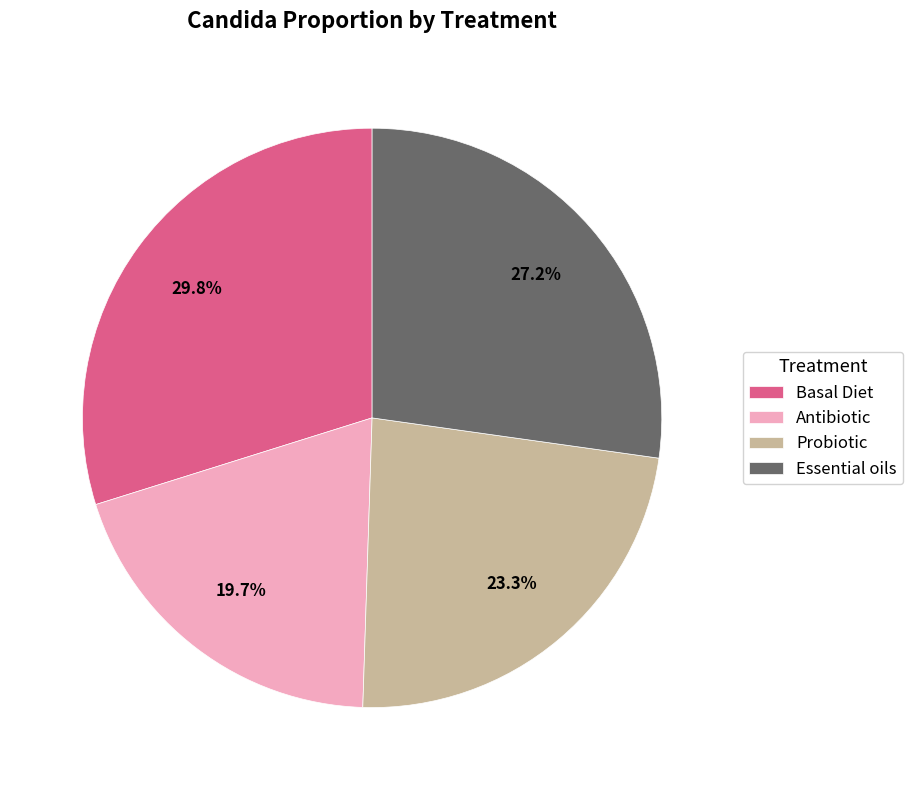

Which slice is the smallest?

Antibiotic